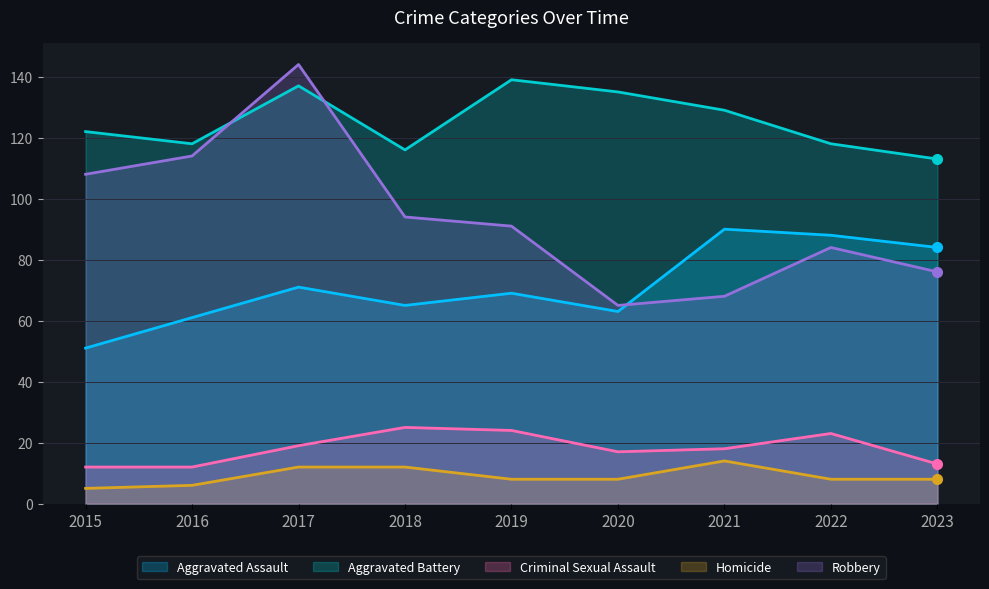

Rank the series at 2015 from highest to lowest value.

Aggravated Battery, Robbery, Aggravated Assault, Criminal Sexual Assault, Homicide